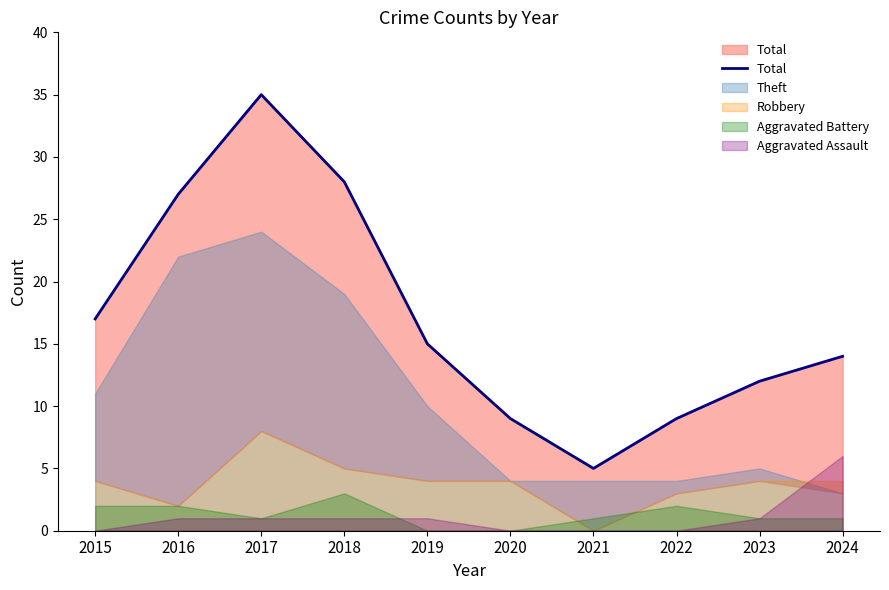

What is the difference between the values at 2021 and 2024?

9